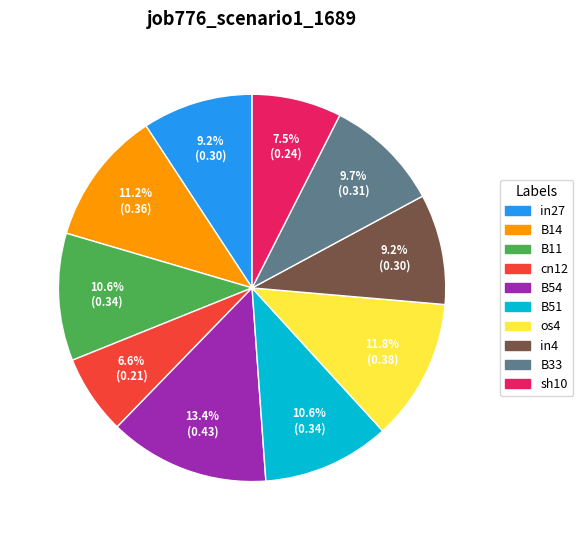

Between B11 and cn12, which is larger?

B11